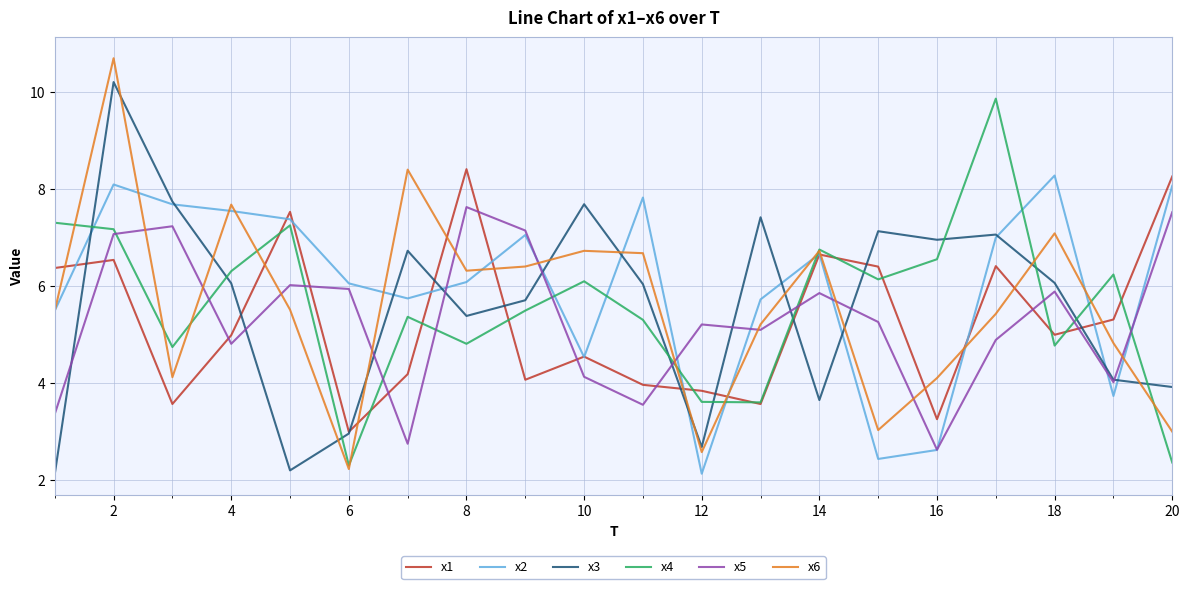

What is the maximum value for x4?

9.9